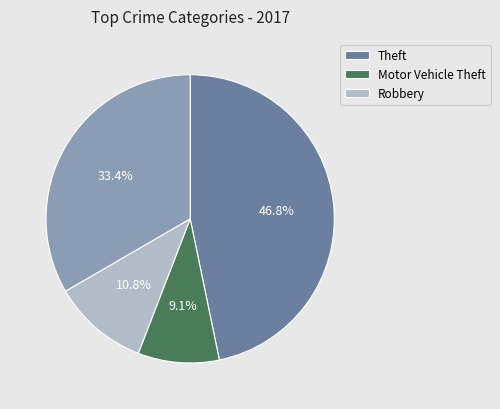

Count the number of slices in the pie.

4